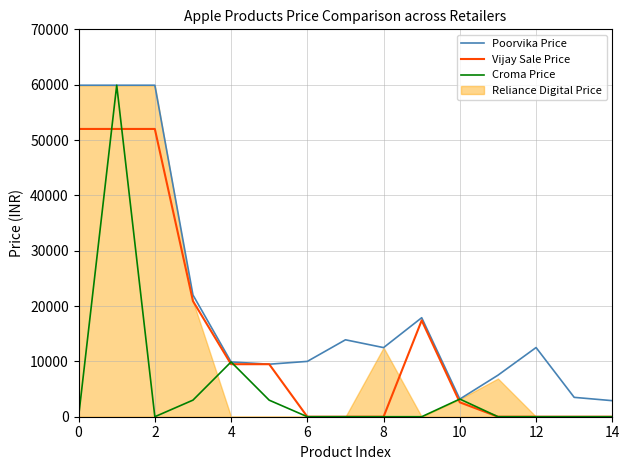

Is the value of Croma Price at 14 greater than the value of Poorvika Price at 4?

No